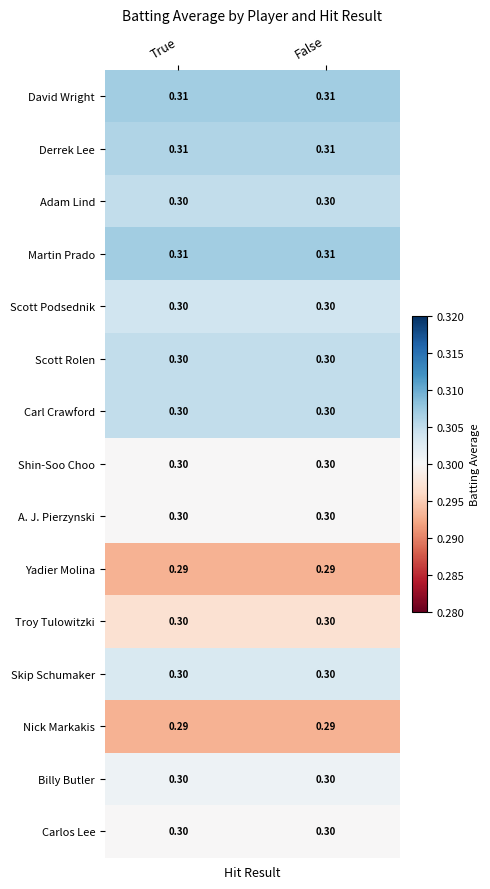

Reading left to right, extract all data points from this chart.

David Wright: True=0.3	False=0.3
Derrek Lee: True=0.3	False=0.3
Adam Lind: True=0.3	False=0.3
Martin Prado: True=0.3	False=0.3
Scott Podsednik: True=0.3	False=0.3
Scott Rolen: True=0.3	False=0.3
Carl Crawford: True=0.3	False=0.3
Shin-Soo Choo: True=0.3	False=0.3
A. J. Pierzynski: True=0.3	False=0.3
Yadier Molina: True=0.3	False=0.3
Troy Tulowitzki: True=0.3	False=0.3
Skip Schumaker: True=0.3	False=0.3
Nick Markakis: True=0.3	False=0.3
Billy Butler: True=0.3	False=0.3
Carlos Lee: True=0.3	False=0.3